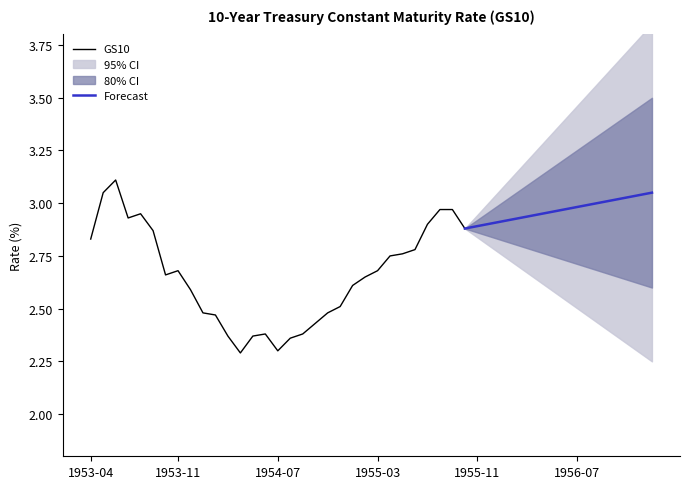

The GS10 series shows 4.4 at 1953-11. True or false?

False